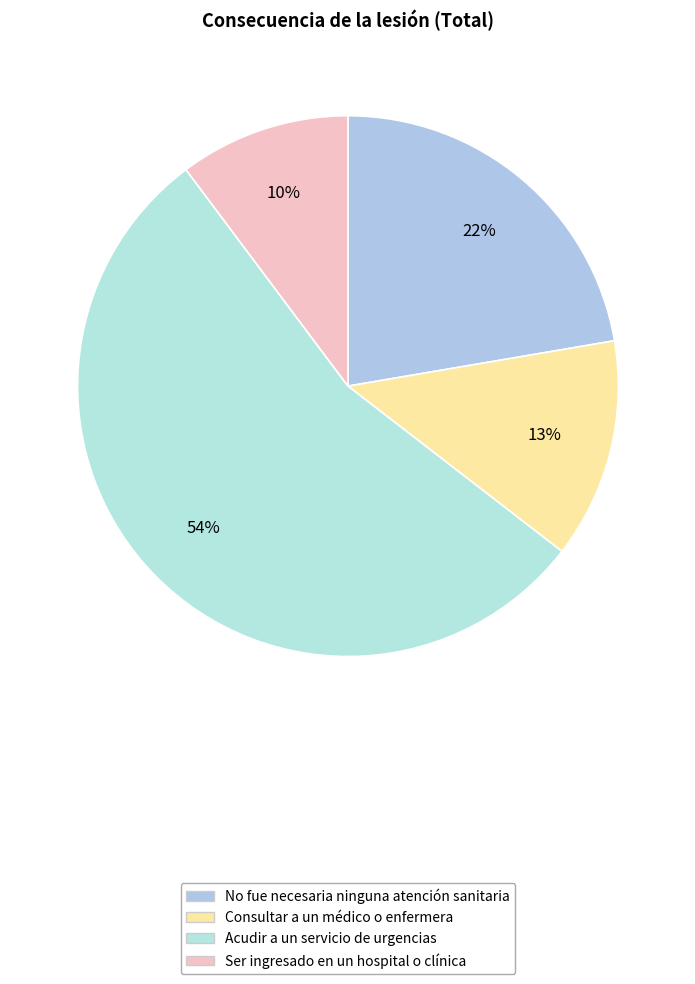

How many slices are in this pie chart?

4